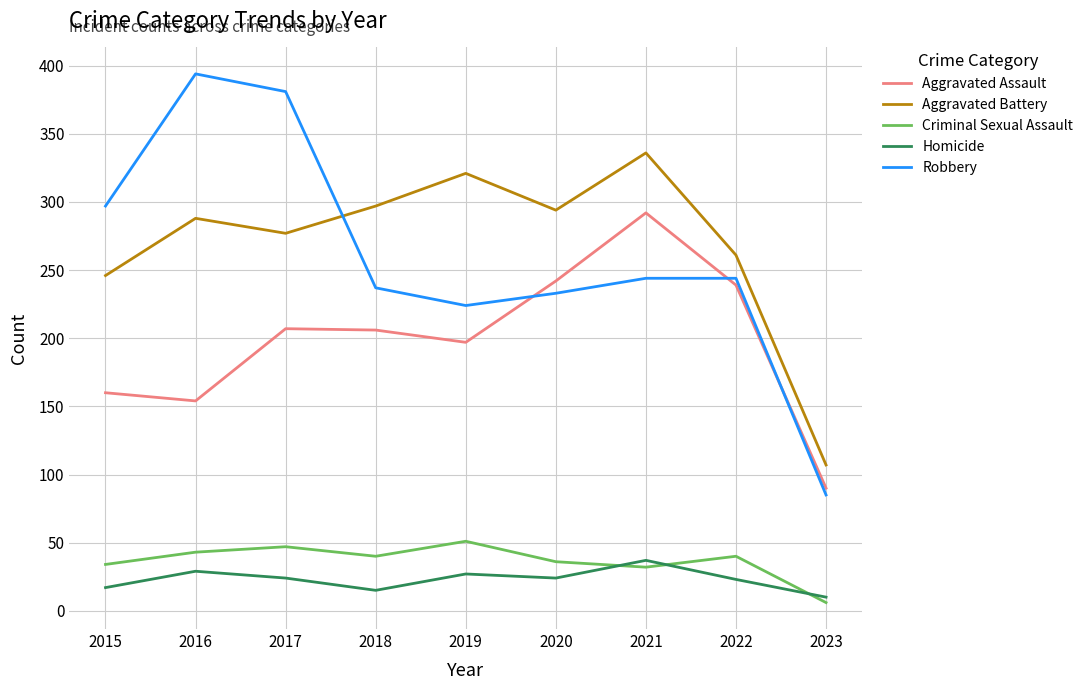

What is the difference between the highest and lowest values at 2018?

282